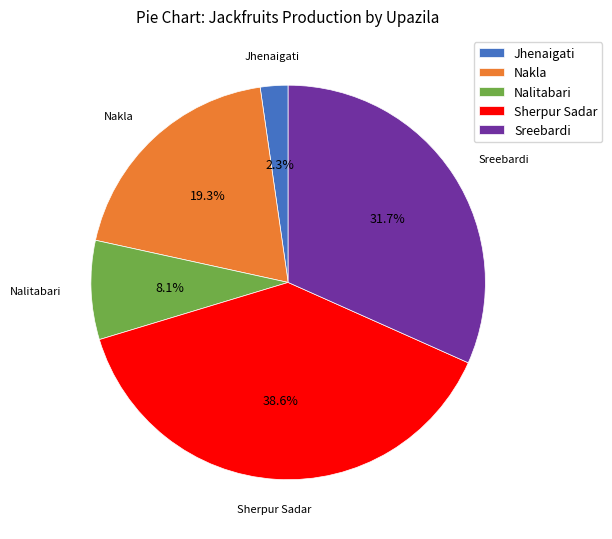

What percentage is the Nalitabari slice, to the nearest percent?

8%